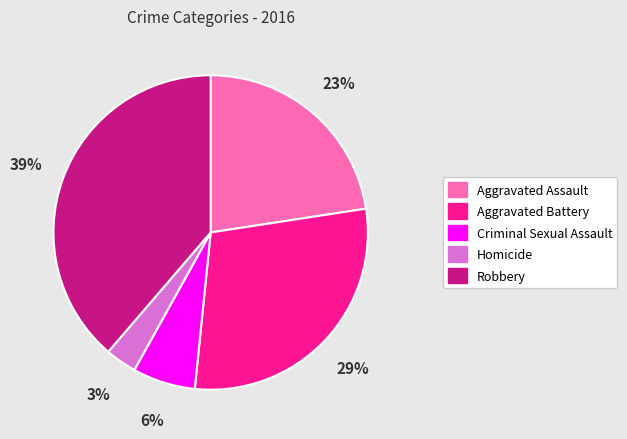

What is the smallest slice in the pie chart?

Homicide